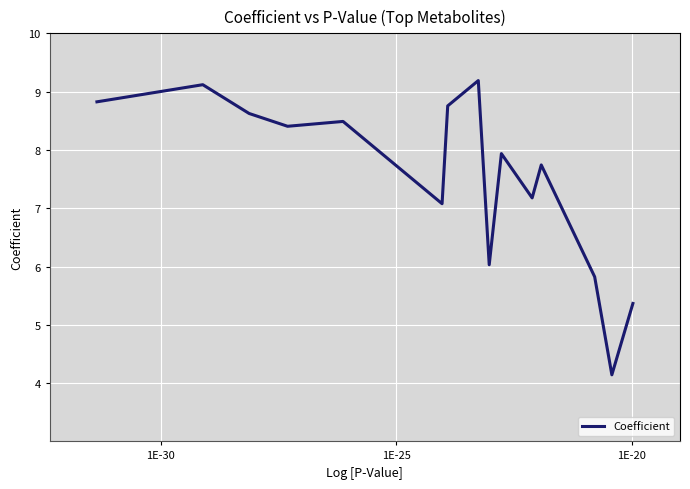

What is the maximum value shown in the chart?

9.2